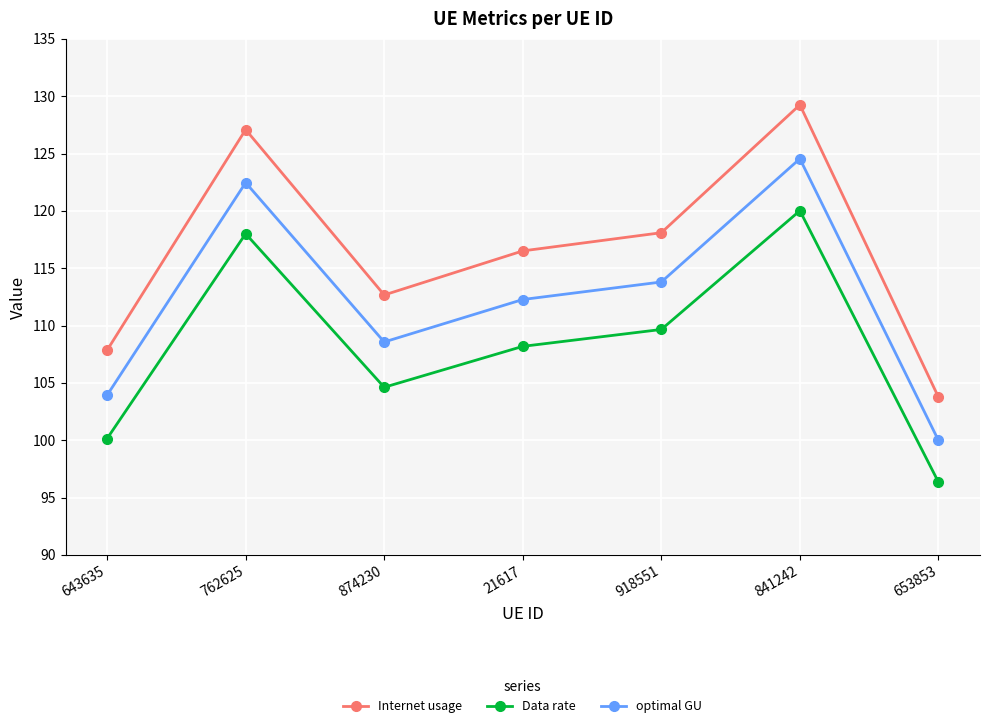

Read the optimal GU value at 918551.

113.8